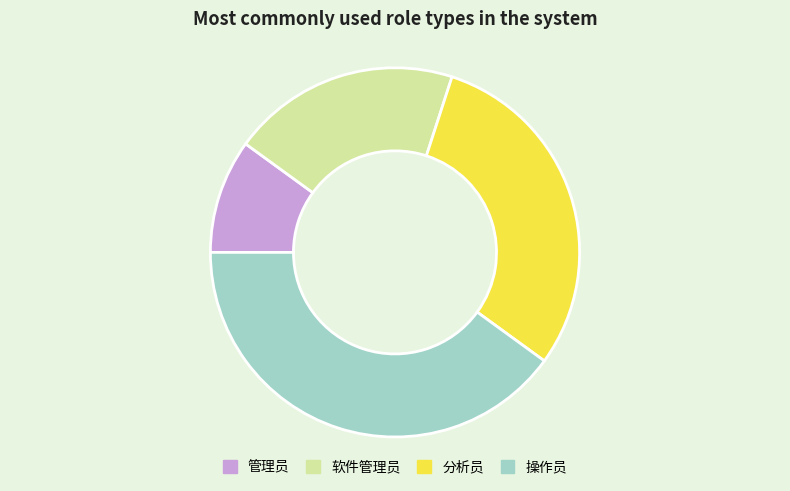

Is it true that 分析员 is 30% of the pie?

True